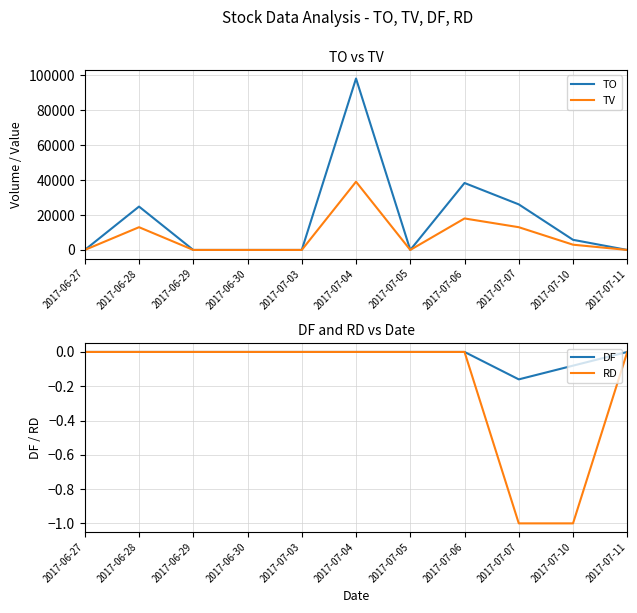

What are all the series names shown in the legend?

TO, TV, DF, RD